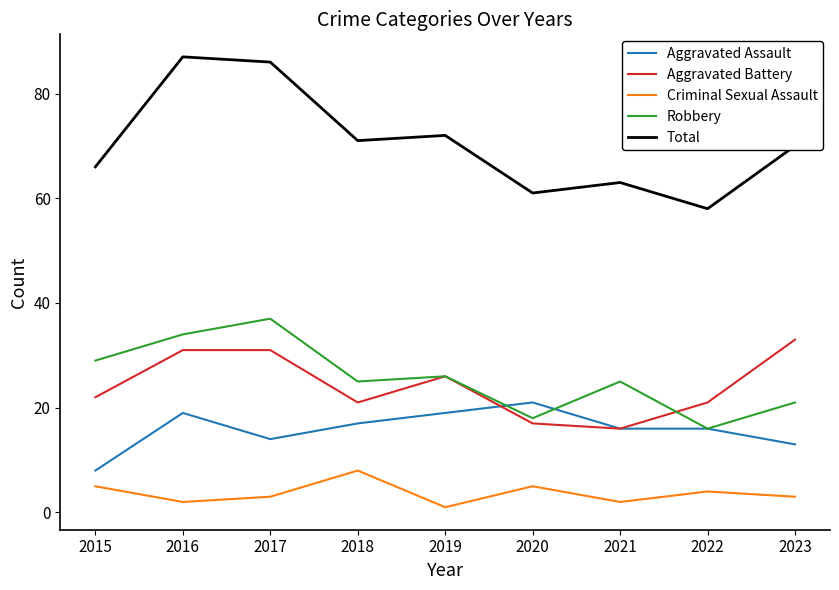

Reading right to left, list all the values displayed in this chart.

Aggravated Assault: 2023=13	2022=16	2021=16	2020=21	2019=19	2018=17	2017=14	2016=19	2015=8
Aggravated Battery: 2023=33	2022=21	2021=16	2020=17	2019=26	2018=21	2017=31	2016=31	2015=22
Criminal Sexual Assault: 2023=3	2022=4	2021=2	2020=5	2019=1	2018=8	2017=3	2016=2	2015=5
Robbery: 2023=21	2022=16	2021=25	2020=18	2019=26	2018=25	2017=37	2016=34	2015=29
Total: 2023=70	2022=58	2021=63	2020=61	2019=72	2018=71	2017=86	2016=87	2015=66